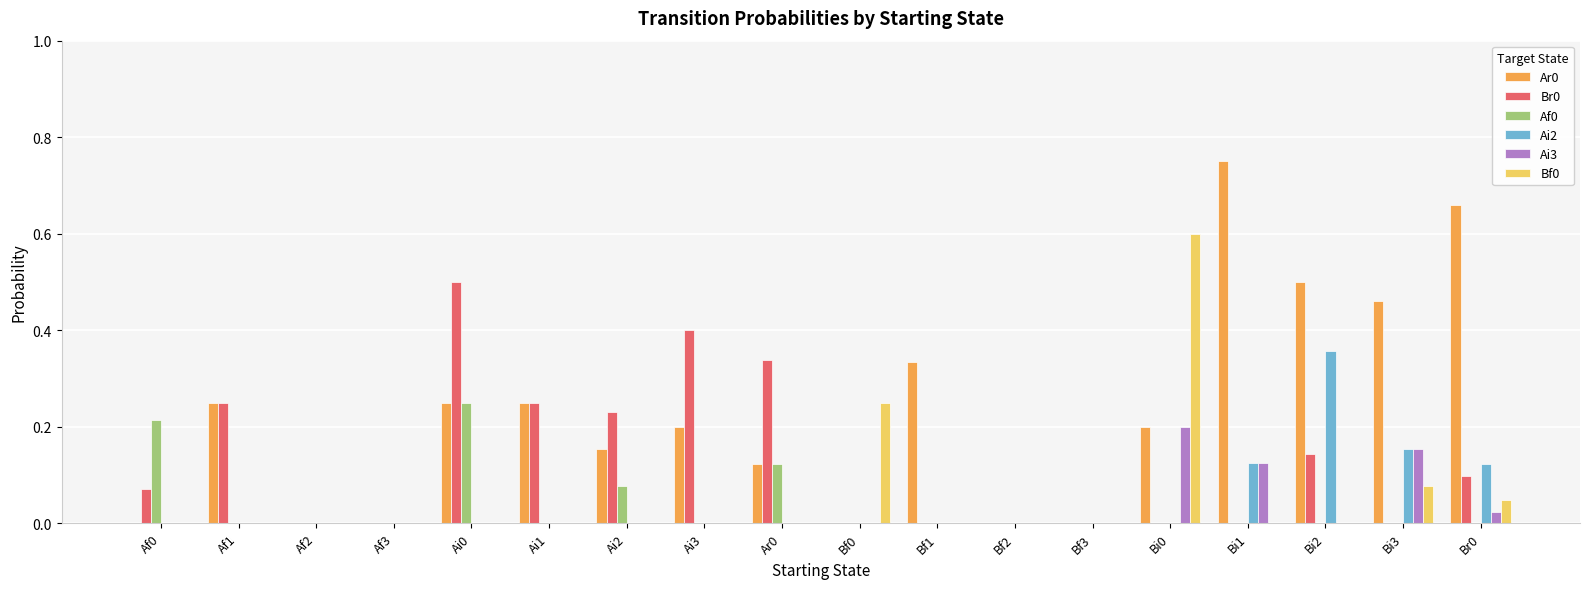

Is it true that Ar0 equals 0.2 at Ai3?

True